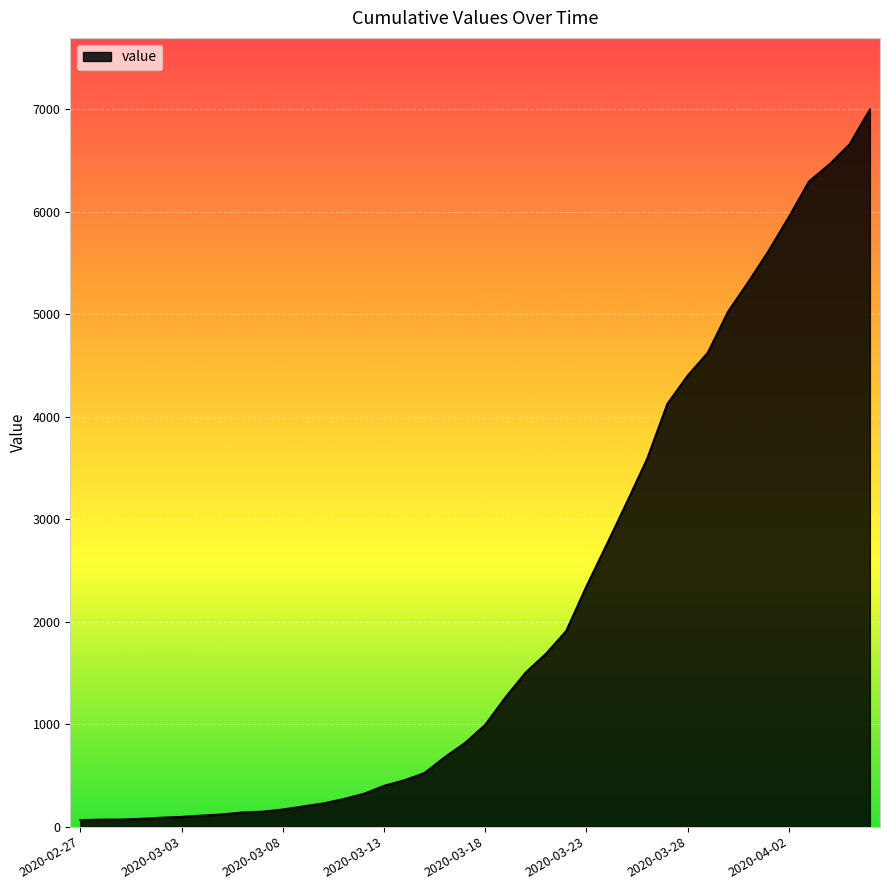

What is the difference between the maximum and minimum values?

6931